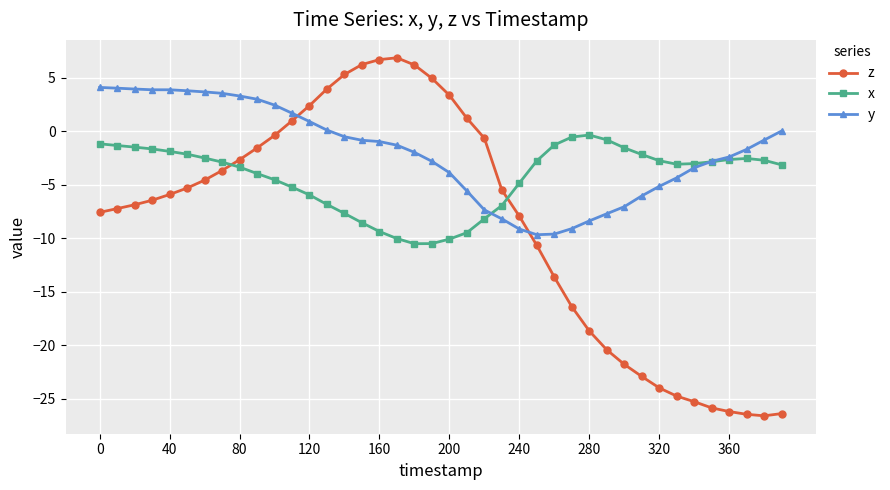

What is the value of the x point at the 7th from the left?

-2.5